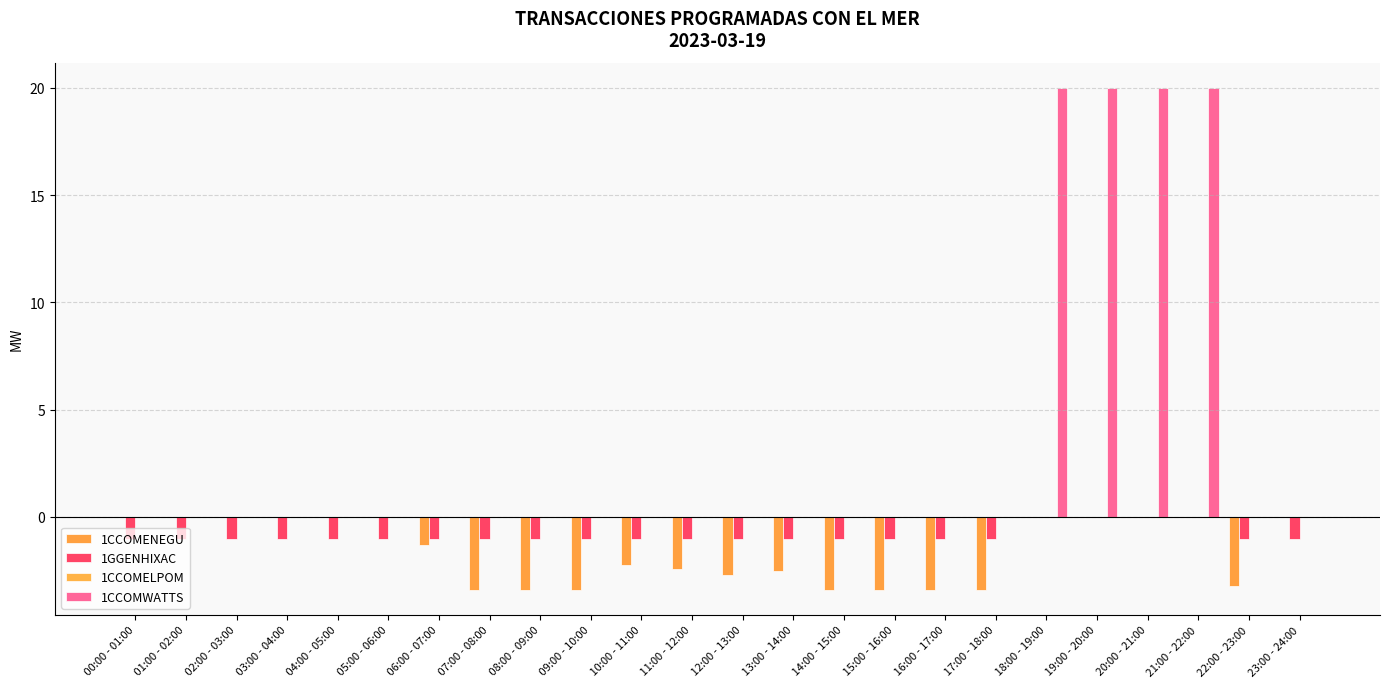

True or false: 1CCOMENEGU has a value of -2.3 at  10:00 - 11:00.

True